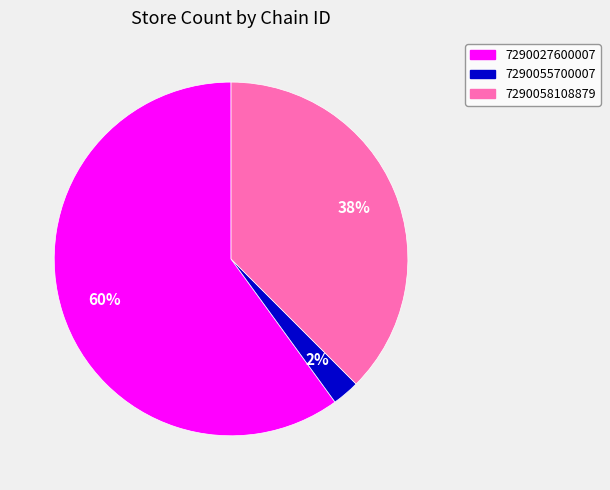

Is 7290027600007 the majority of the pie?

Yes